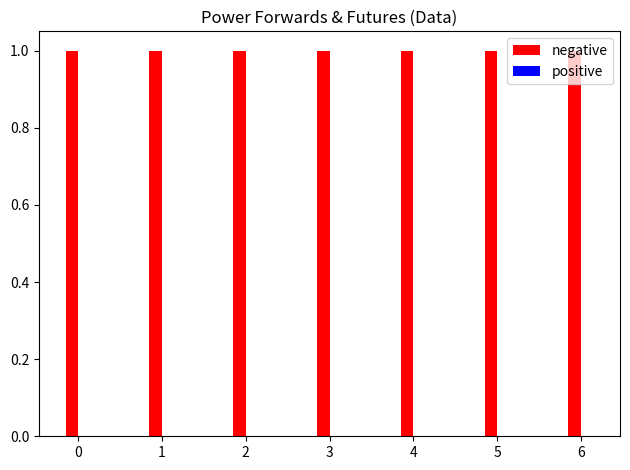

Rank the categories by negative value from highest to lowest.

0, 1, 2, 3, 4, 5, 6